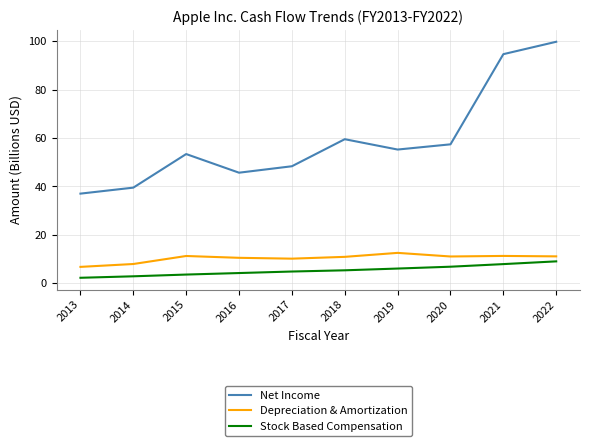

What is the sum of all Net Income values?

590.7